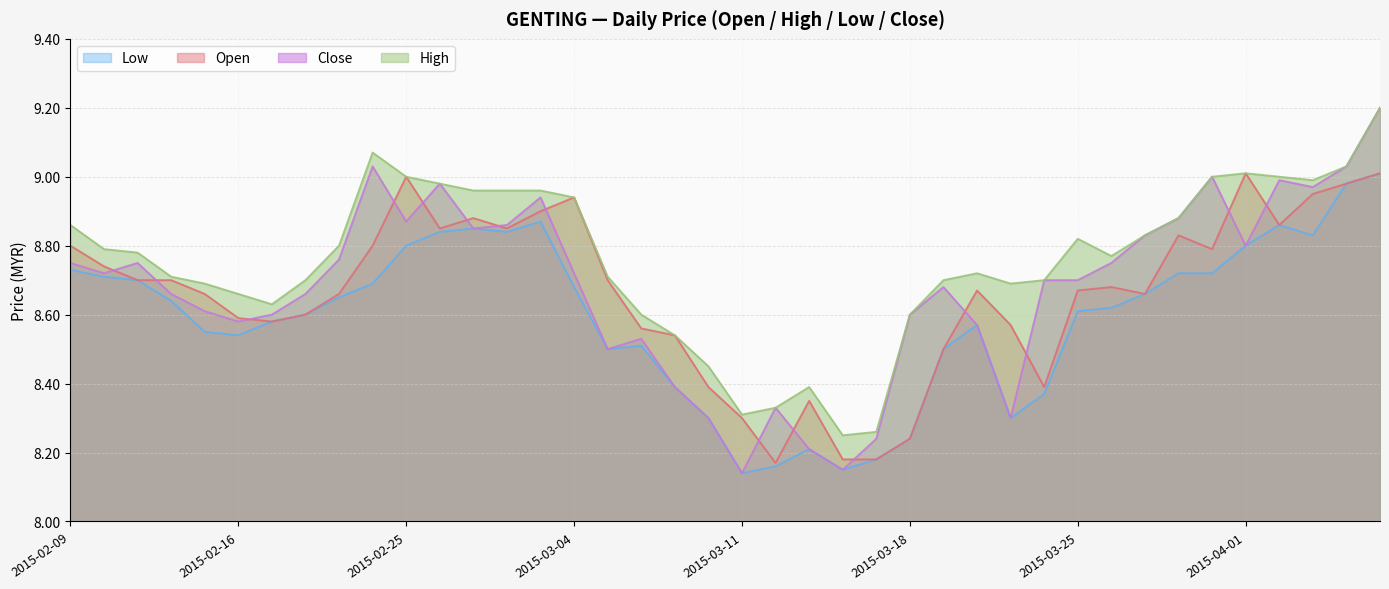

What position from the right is 2015-02-26?

29